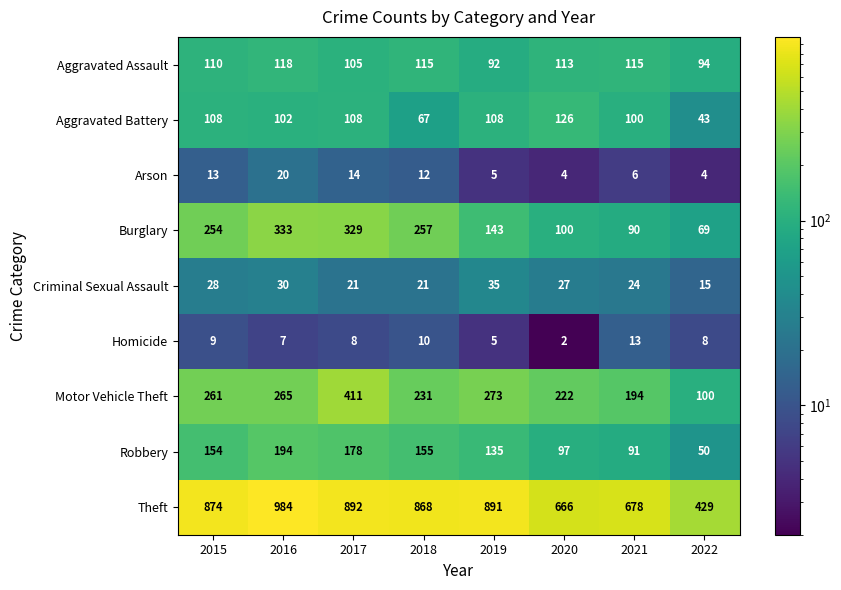

Which label corresponds to the smallest value in the chart?

2020